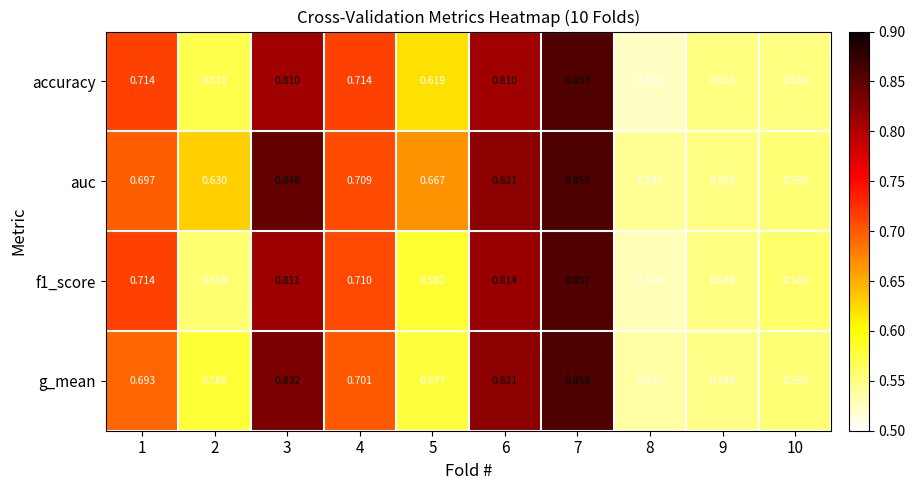

Between 3 and 6, which series saw the biggest shift?

auc